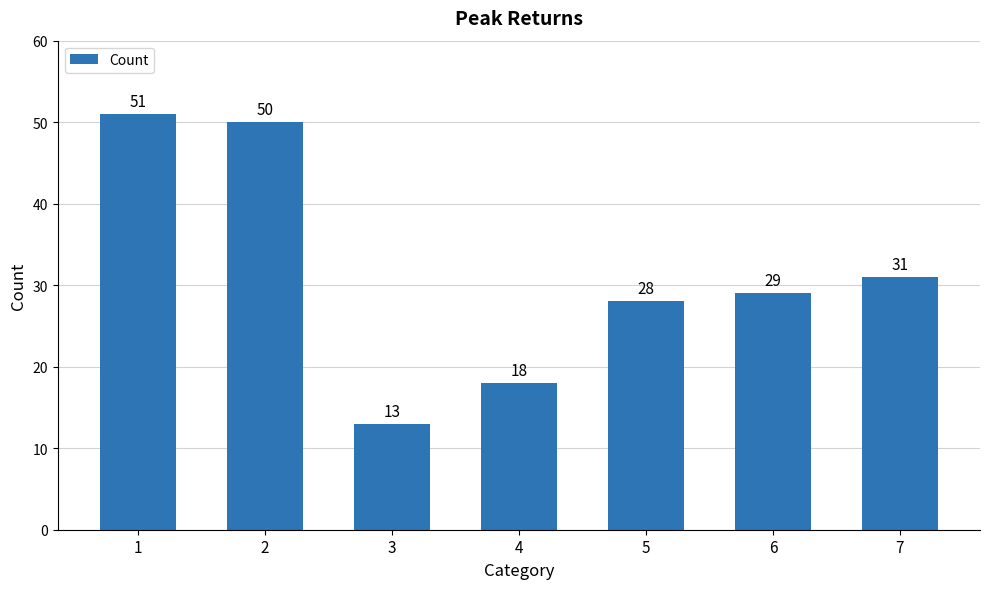

Reading right to left, transcribe all the data shown in this chart.

7=31	6=29	5=28	4=18	3=13	2=50	1=51